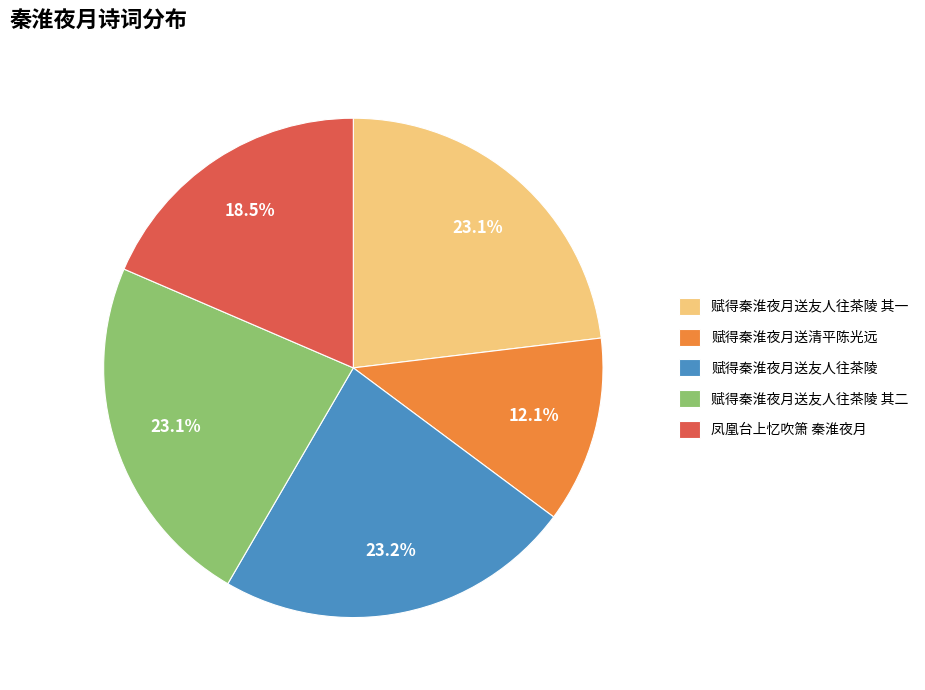

How many segments does this pie chart have?

5